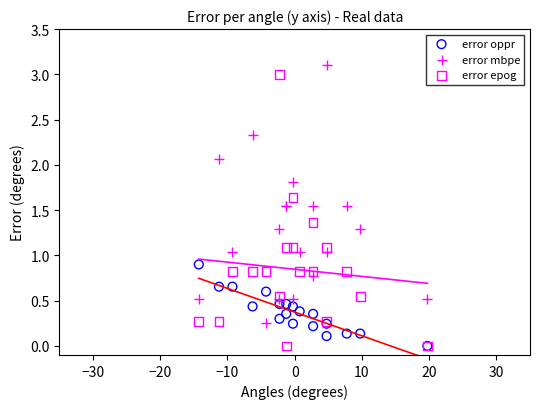

Which series reaches the maximum Y coordinate?

error mbpe